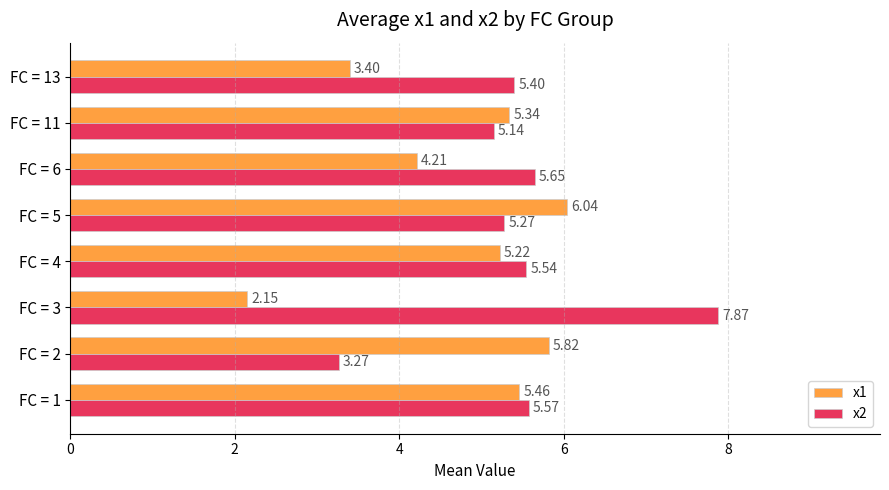

Which series changed the most between FC = 5 and FC = 6?

x1